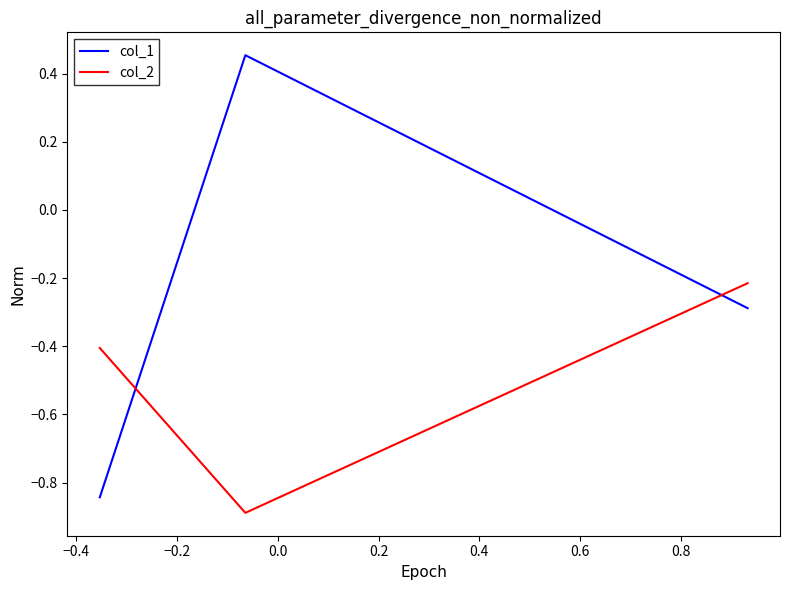

What is the difference between the maximum and minimum values in the col_2 series?

0.7